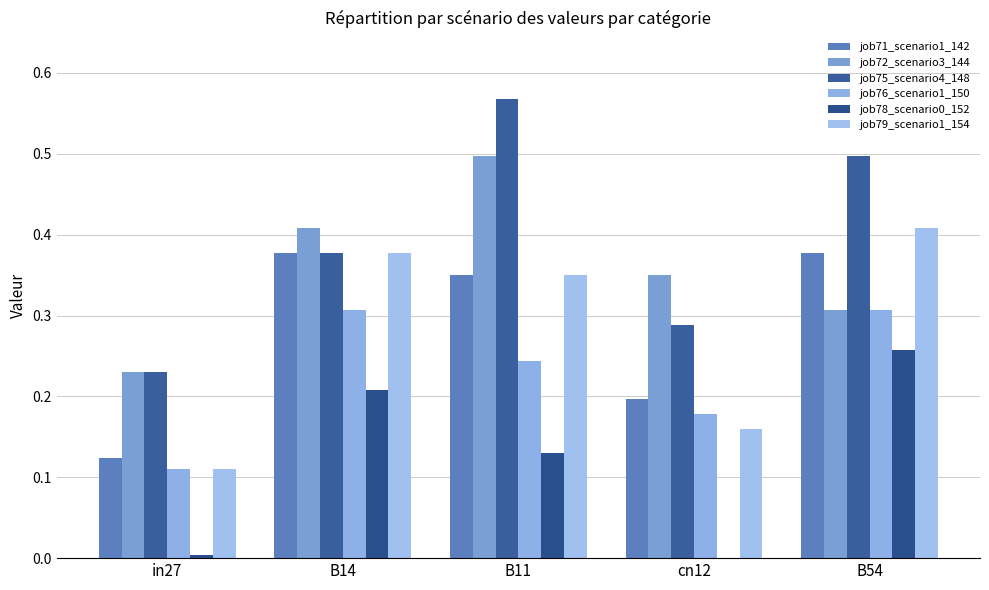

The value of job79_scenario1_154 at B14 is 0.6. True or false?

False